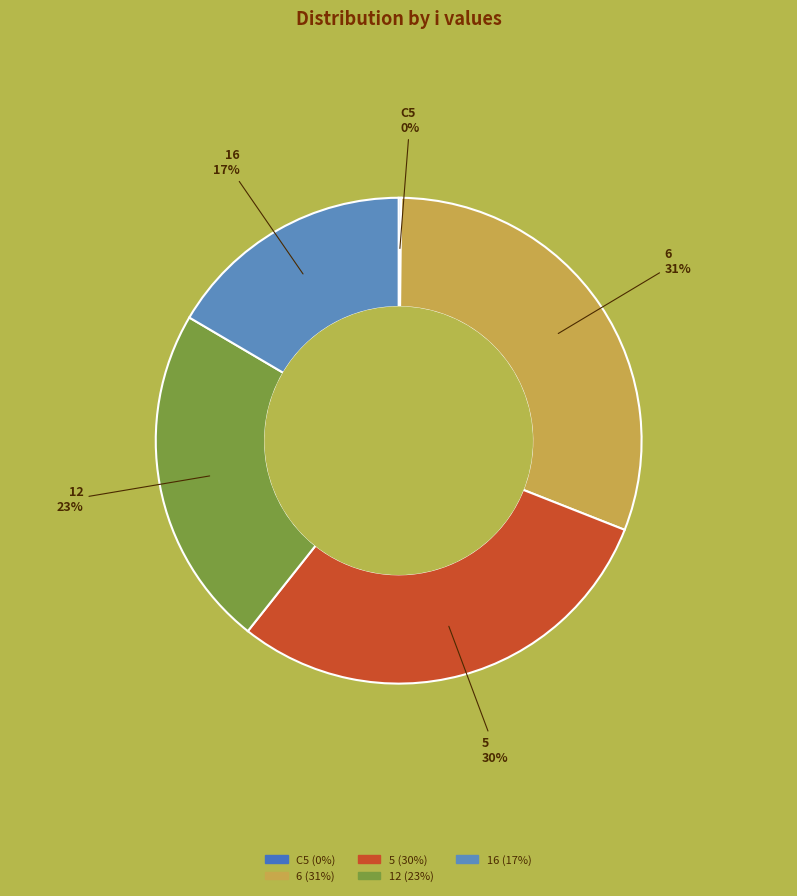

Do 5 and 16 together represent more than half of the pie?

No